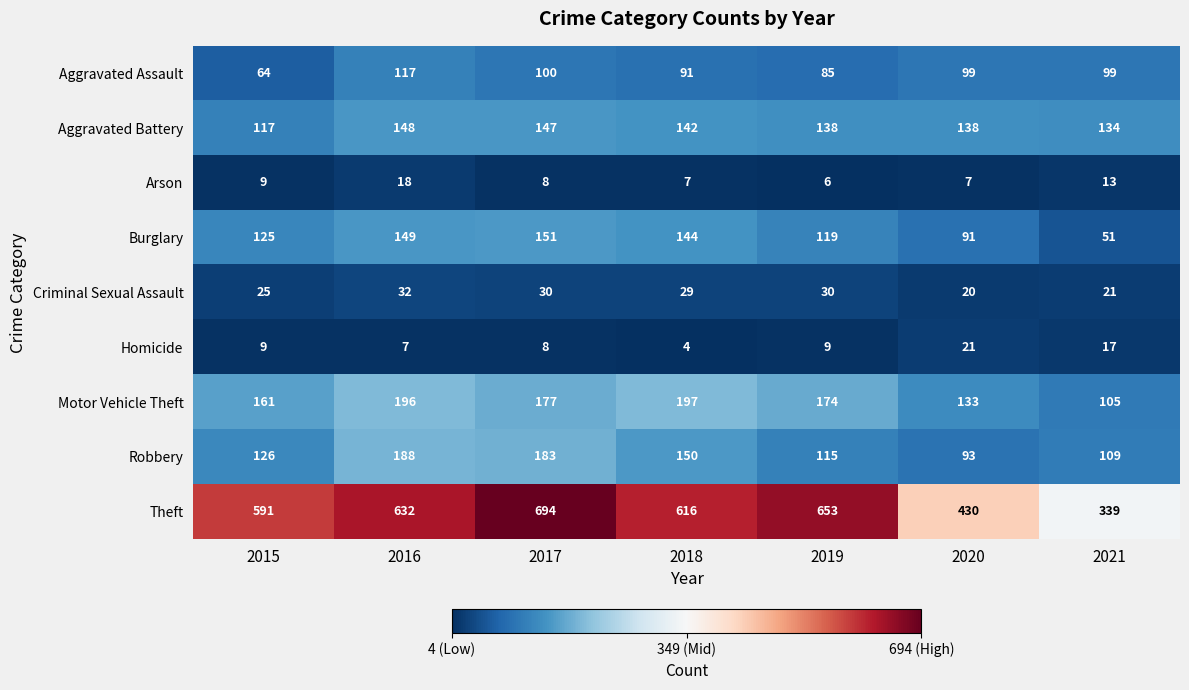

Is the value of Homicide at 2019 greater than the value of Criminal Sexual Assault at 2018?

No